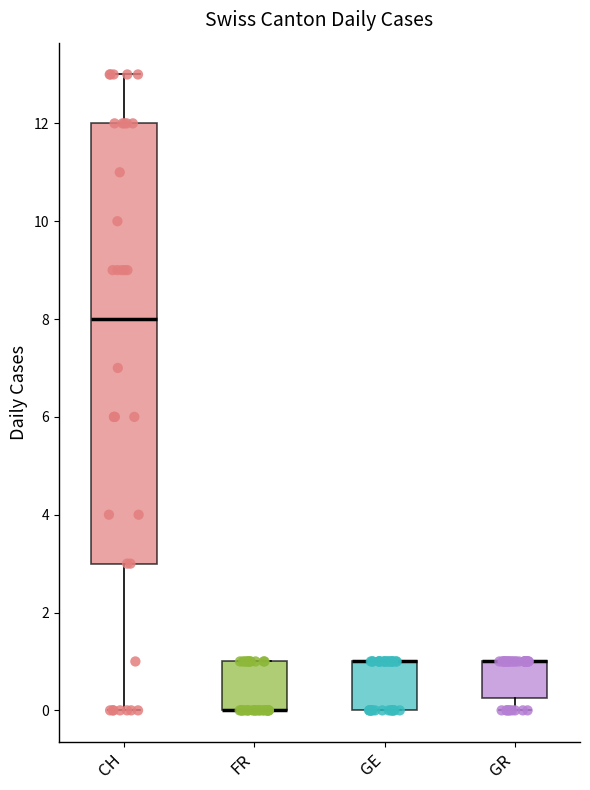

Comparing the boxes themselves (not the whiskers), which one is the tallest?

CH